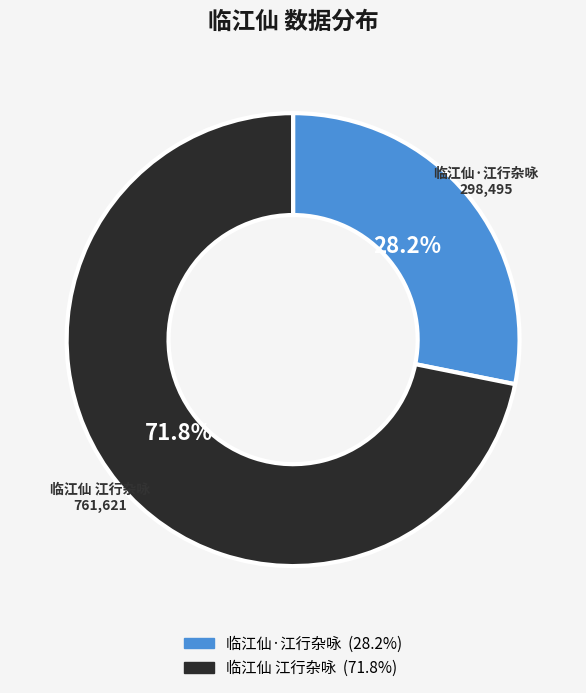

What percentage is the 临江仙·江行杂咏 slice, to the nearest percent?

28%